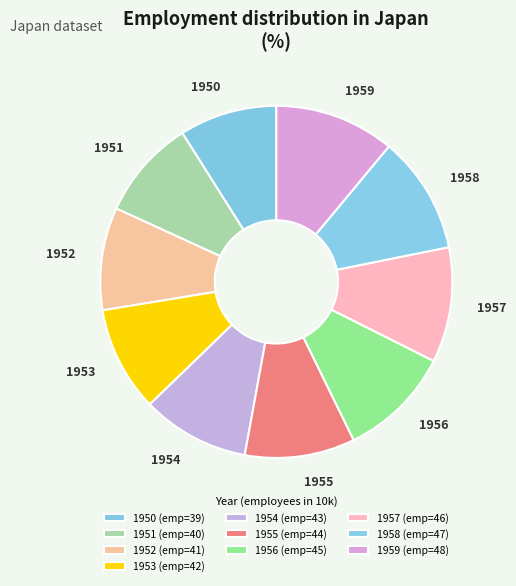

Approximately how many times larger is the value at 1955 compared to 1953?

1.0